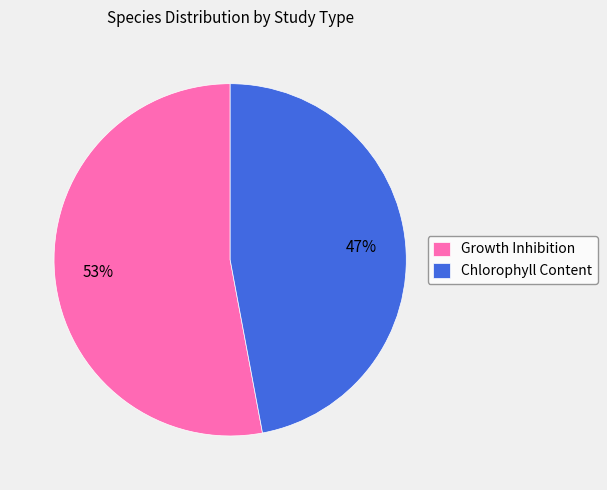

Which has a higher value, Chlorophyll Content or Growth Inhibition?

Growth Inhibition